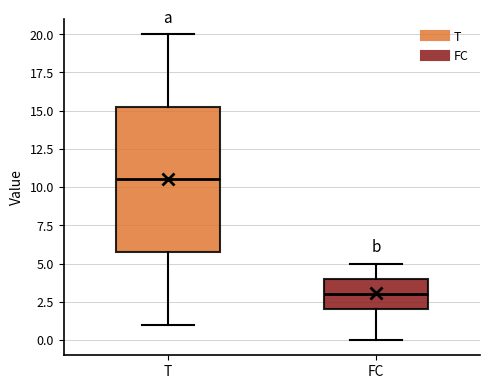

Which box's median line is the lowest?

FC